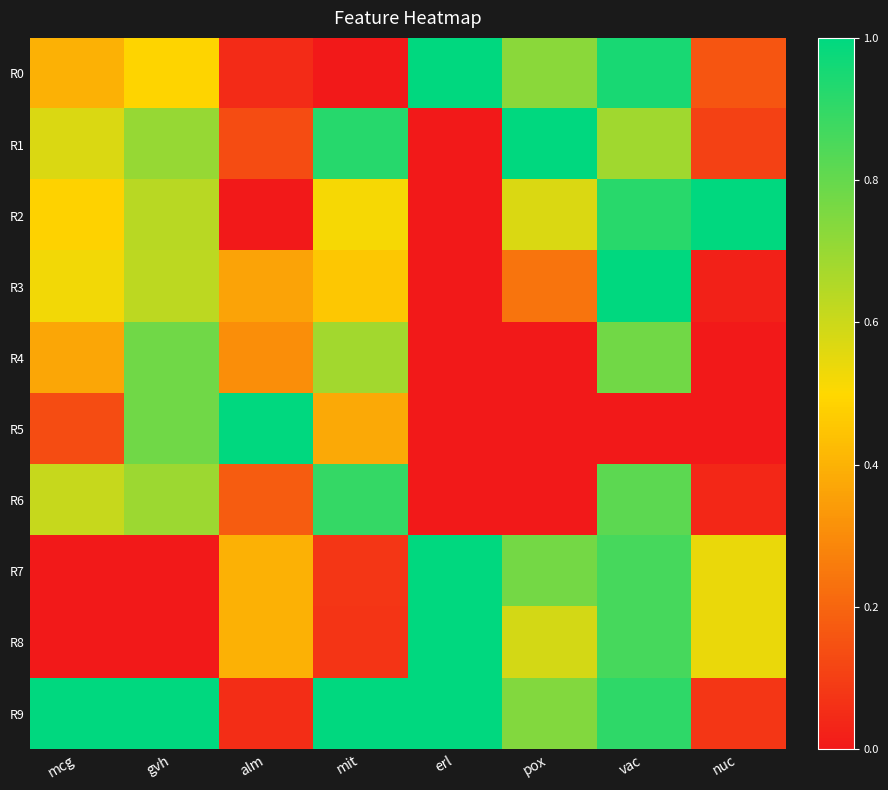

Reading left to right, list all the values displayed in this chart.

R0: mcg=0.4	gvh=0.5	alm=0.0	mit=0.0	erl=1.0	pox=0.7	vac=1.0	nuc=0.2
R1: mcg=0.6	gvh=0.7	alm=0.1	mit=0.9	erl=0.0	pox=1.0	vac=0.7	nuc=0.1
R2: mcg=0.5	gvh=0.6	alm=0.0	mit=0.5	erl=0.0	pox=0.6	vac=0.9	nuc=1.0
R3: mcg=0.5	gvh=0.6	alm=0.4	mit=0.5	erl=0.0	pox=0.2	vac=1.0	nuc=0.0
R4: mcg=0.4	gvh=0.8	alm=0.3	mit=0.7	erl=0.0	pox=0.0	vac=0.8	nuc=0.0
R5: mcg=0.1	gvh=0.8	alm=1.0	mit=0.4	erl=0.0	pox=0.0	vac=0.0	nuc=0.0
R6: mcg=0.6	gvh=0.7	alm=0.2	mit=0.9	erl=0.0	pox=0.0	vac=0.8	nuc=0.0
R7: mcg=0.0	gvh=0.0	alm=0.4	mit=0.1	erl=1.0	pox=0.8	vac=0.9	nuc=0.5
R8: mcg=0.0	gvh=0.0	alm=0.4	mit=0.1	erl=1.0	pox=0.6	vac=0.9	nuc=0.5
R9: mcg=1.0	gvh=1.0	alm=0.1	mit=1.0	erl=1.0	pox=0.7	vac=0.9	nuc=0.1